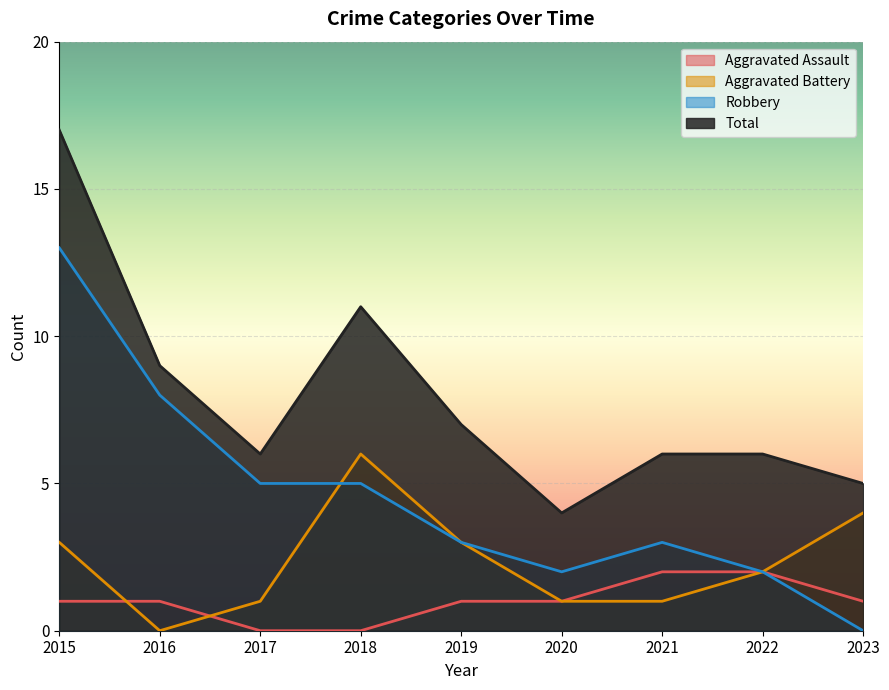

At which category is the sum across all series the highest?

2015